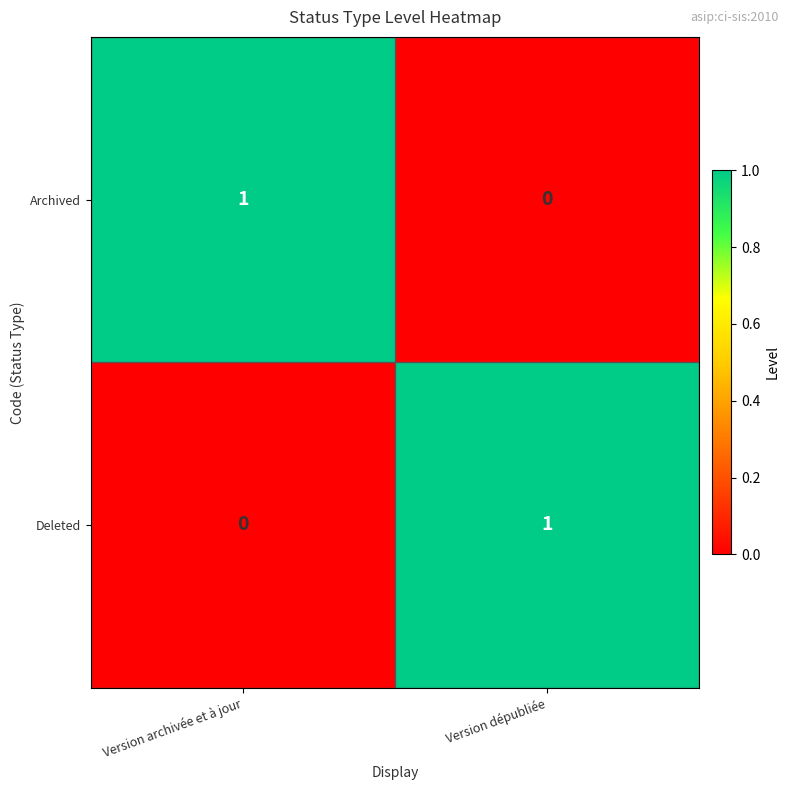

Is it true that Archived equals 0 at Version dépubliée?

True